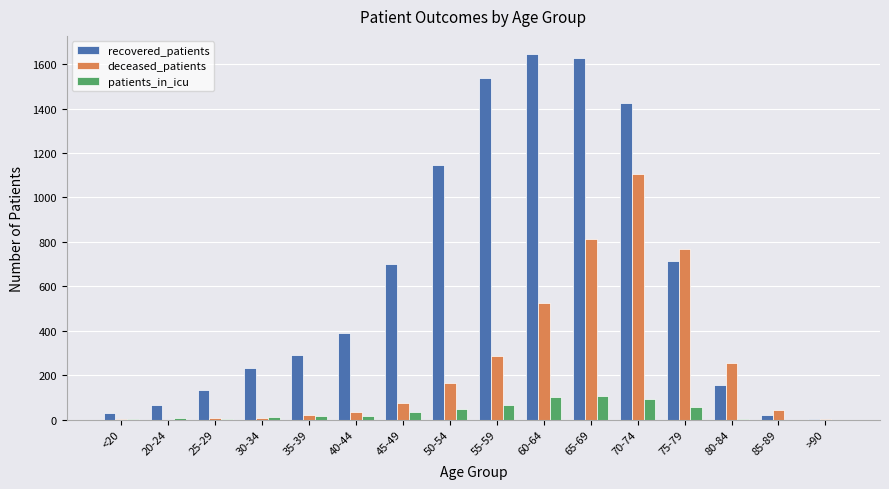

Which series changed the most between 40-44 and 70-74?

deceased_patients